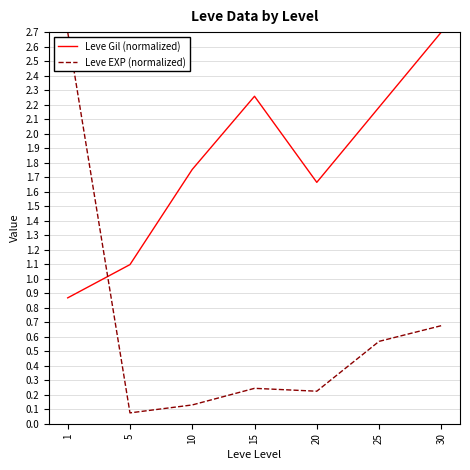

Where is Leve Gil (normalized) nearest to the value 1?

5